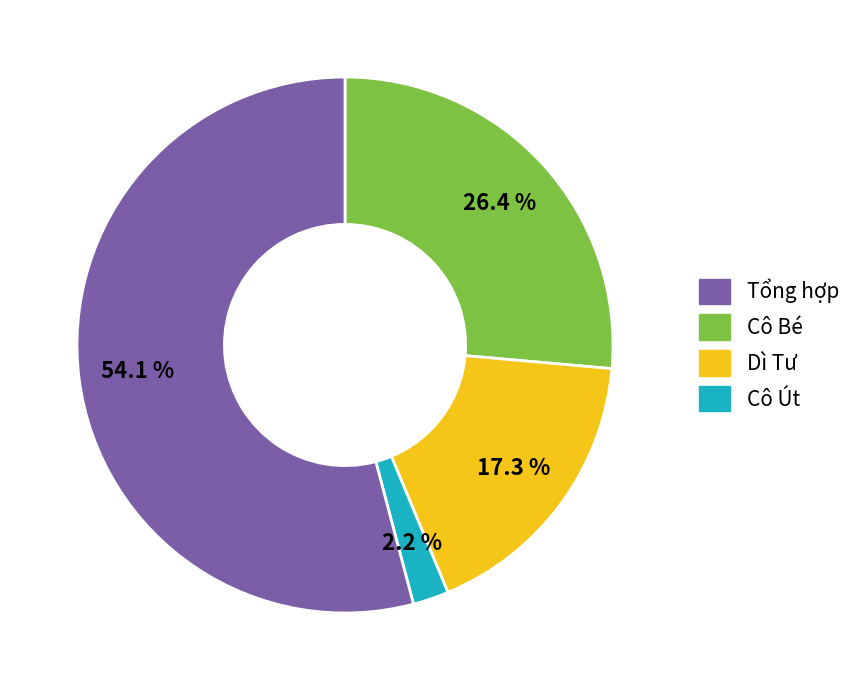

Does any single category account for the majority?

Yes